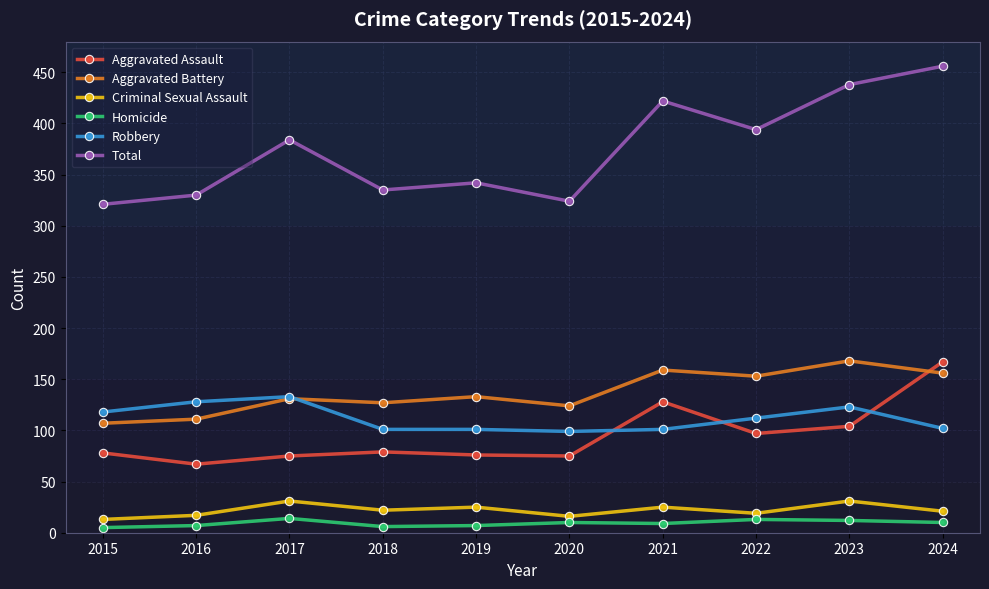

True or false: Criminal Sexual Assault and Homicide cross at least once.

False